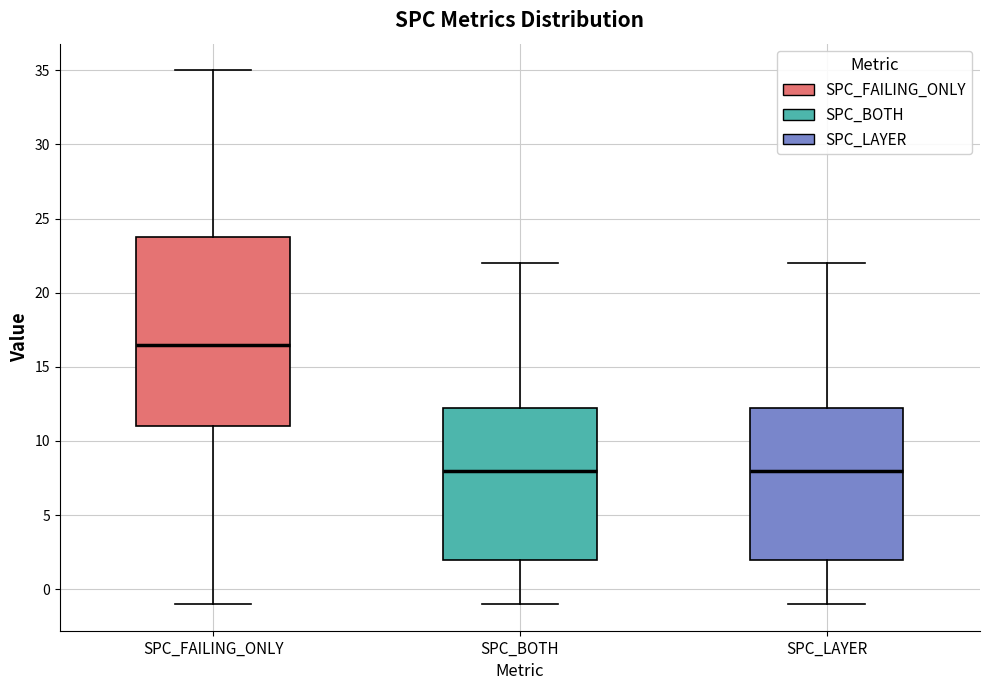

Where is the upper edge of the box for SPC_BOTH on the y-axis? The values are not printed on the chart, so give them approximately, as read against the axis.

12.5